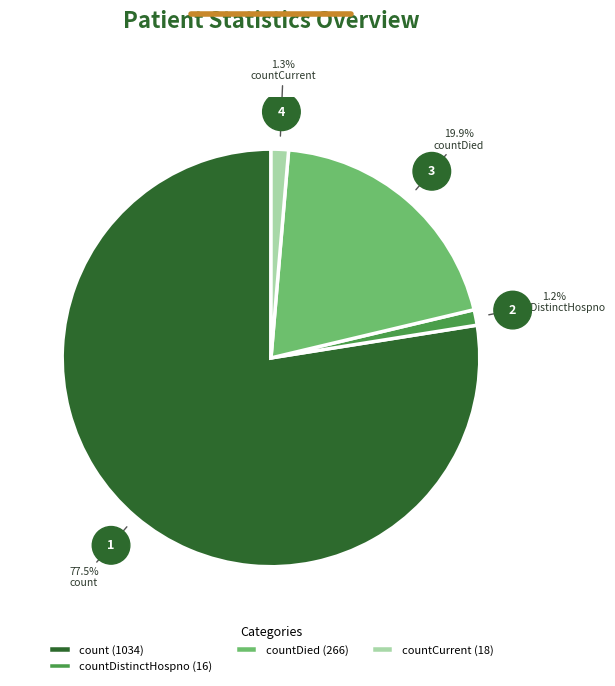

Approximately how many times larger is the value at countDied compared to countDistinctHospno?

16.6